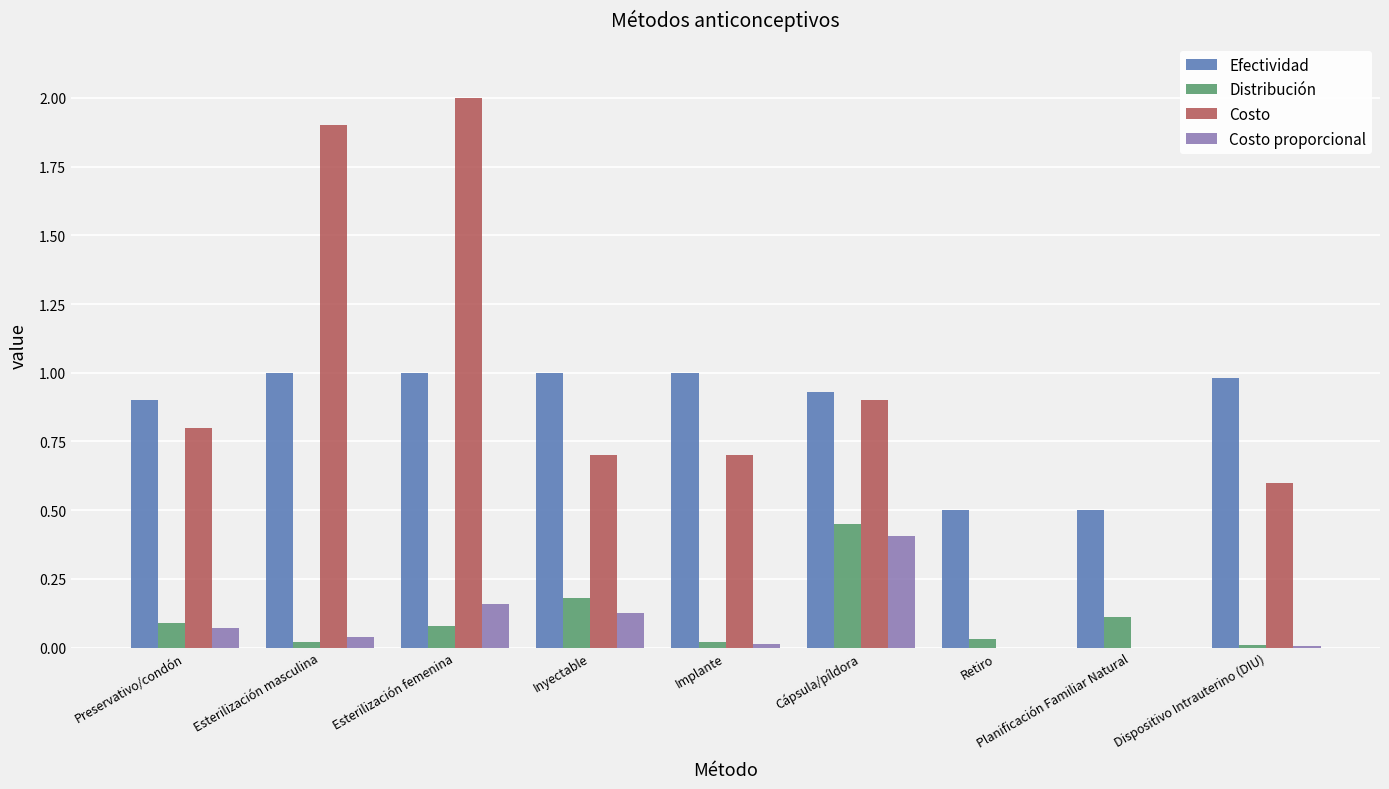

At which category is the sum across all series the highest?

Esterilización femenina